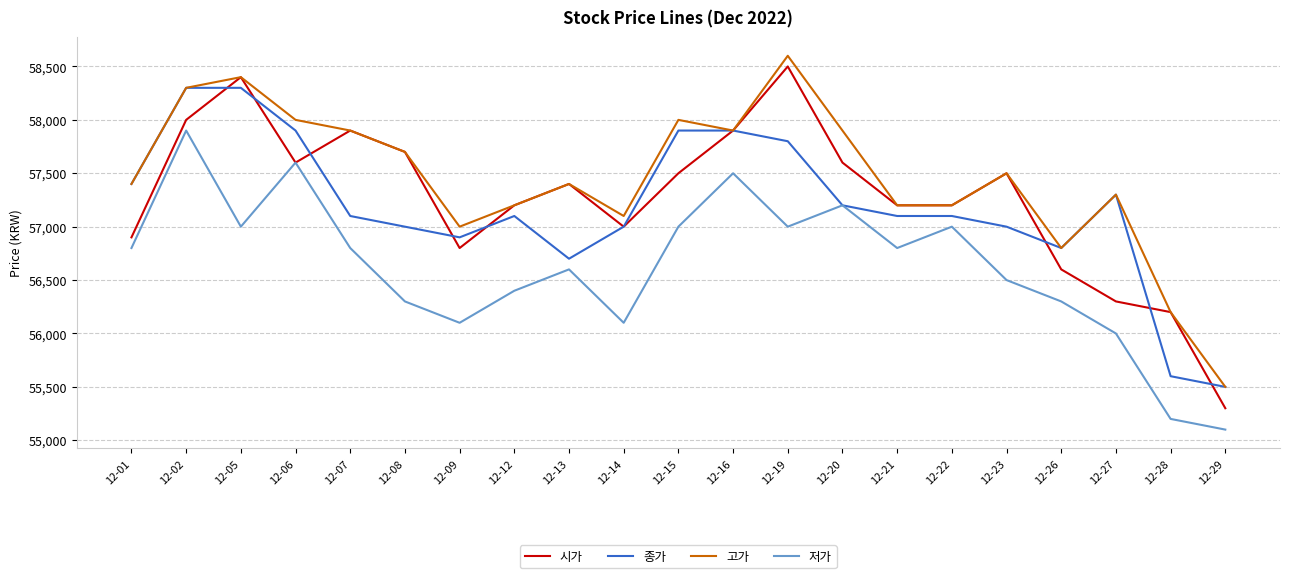

How many interior local peaks does the 시가 series have?

5